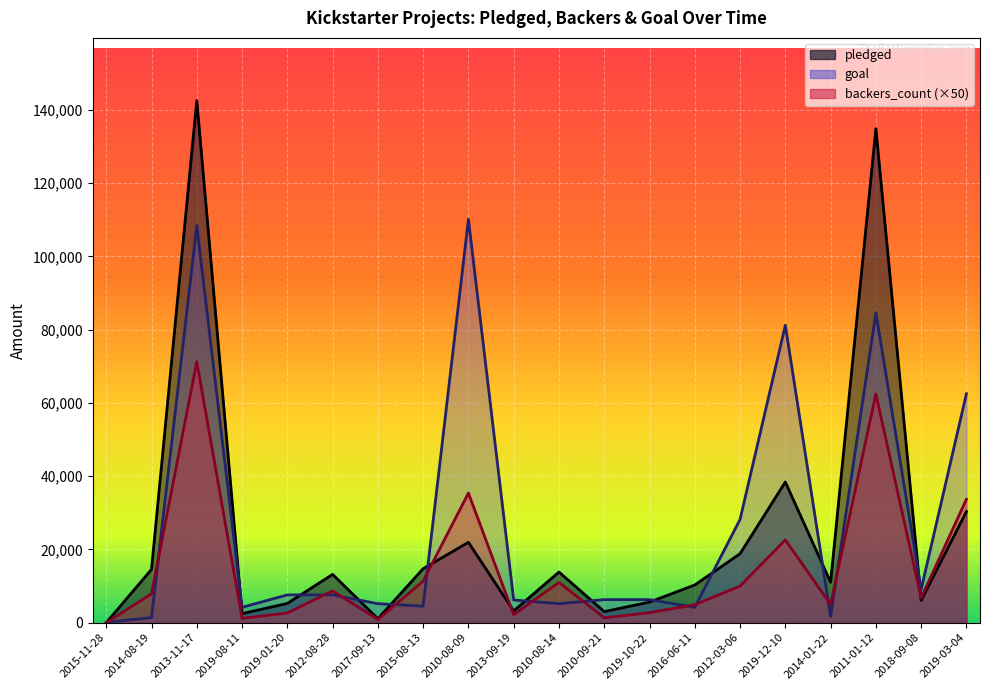

Reading right to left, list all the values displayed in this chart.

pledged: 30331	6089	134845	11041	38414	18829	10295	5629	3030	13838	3208	21946	14741	1090	13195	5265	2477	142523	14560	0
backers_count: 33700	6750	62450	5000	22600	10000	4900	2750	1350	11000	2200	35400	11350	900	8700	2650	1200	71250	7900	0
goal: 62500	9100	84600	1700	81200	28200	4200	6300	6300	5200	6200	110100	4500	5200	7600	7600	4200	108400	1400	100